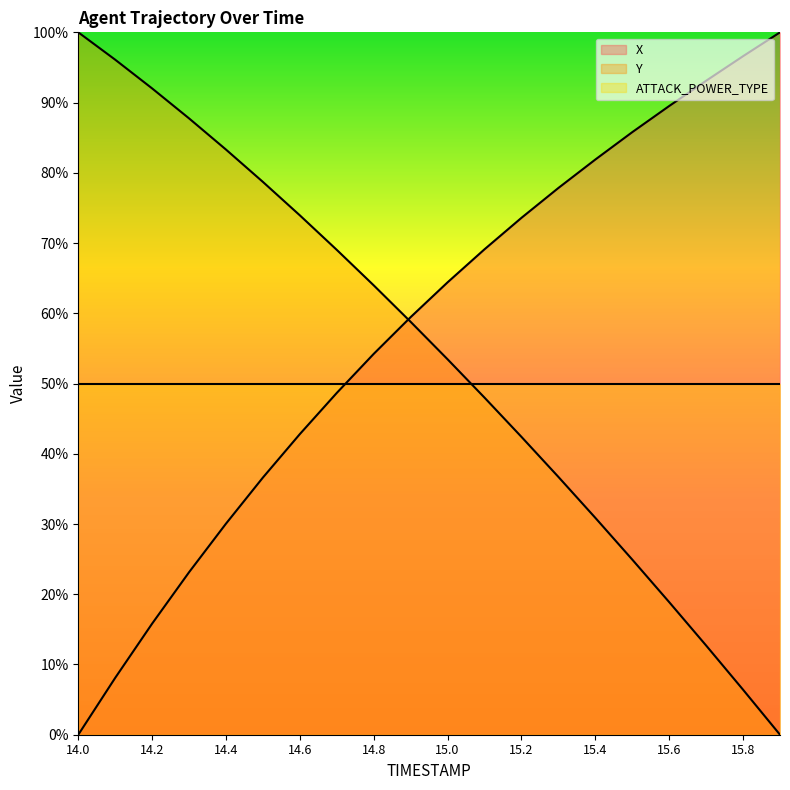

Where is Y nearest to the value 50?

15.1